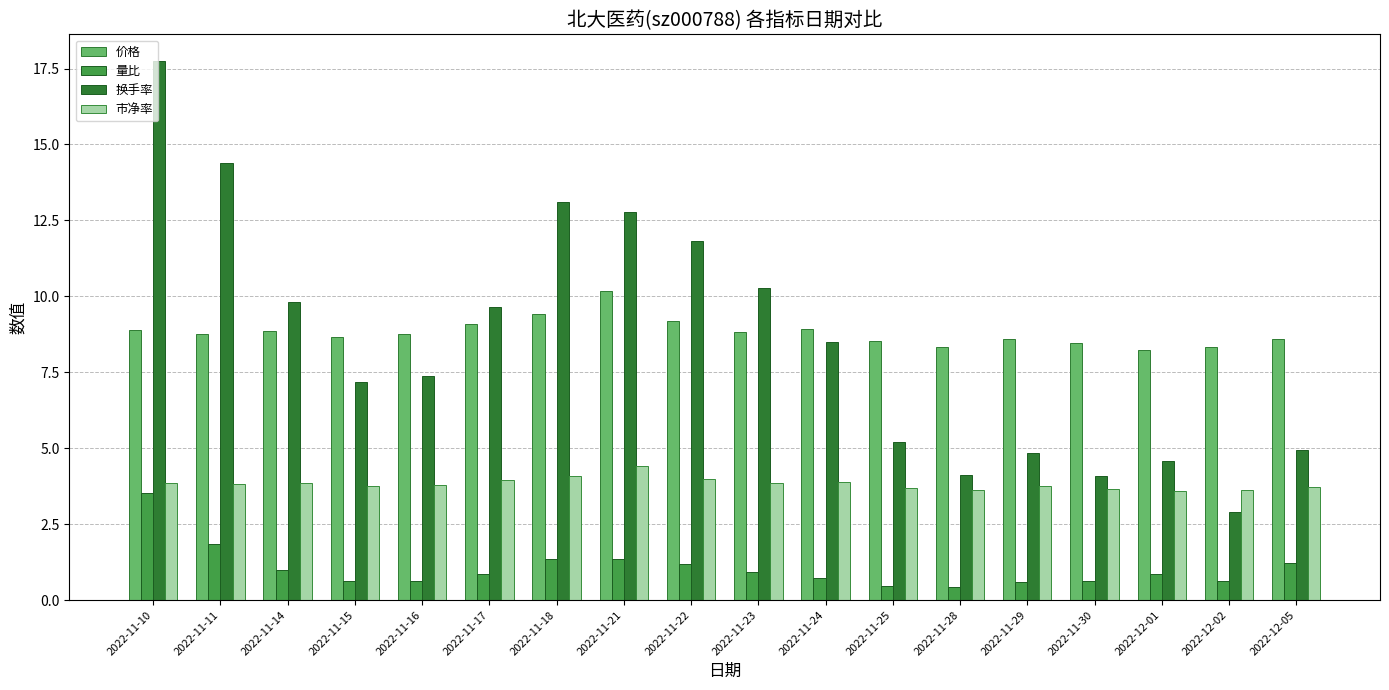

Is the value of 市净率 at 2022-11-25 greater than the value of 换手率 at 2022-12-02?

Yes